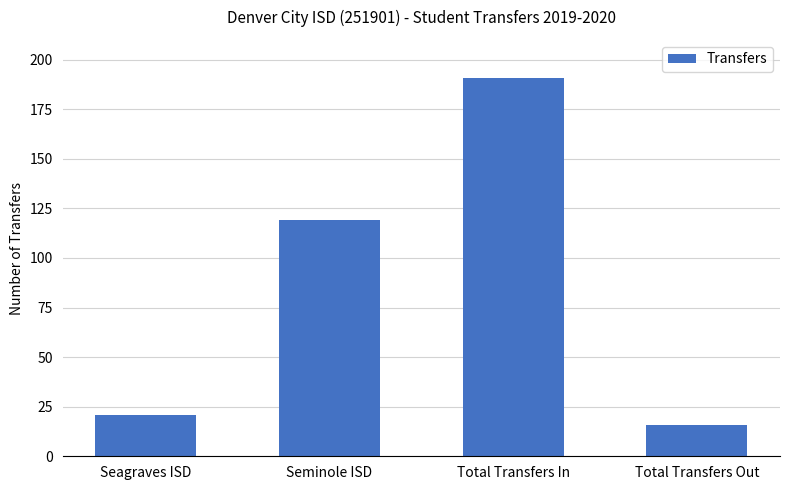

What is the maximum value shown in the chart?

191